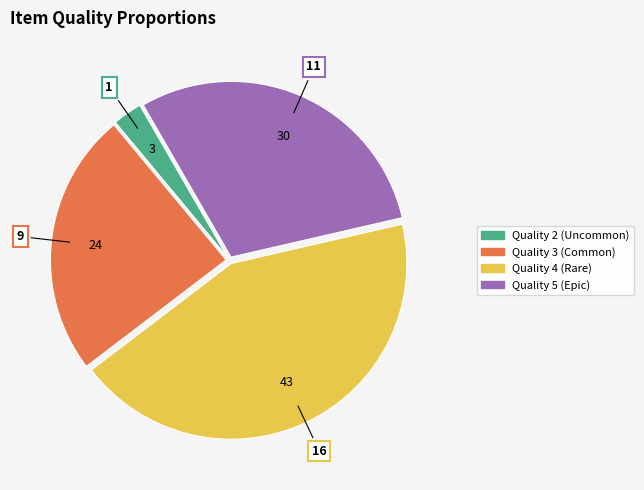

Does any single category account for the majority?

No